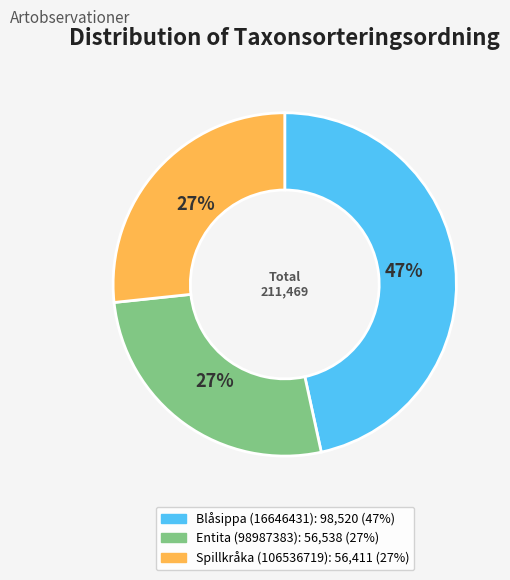

Does Spillkråka (106536719) account for over 50% of the chart?

No